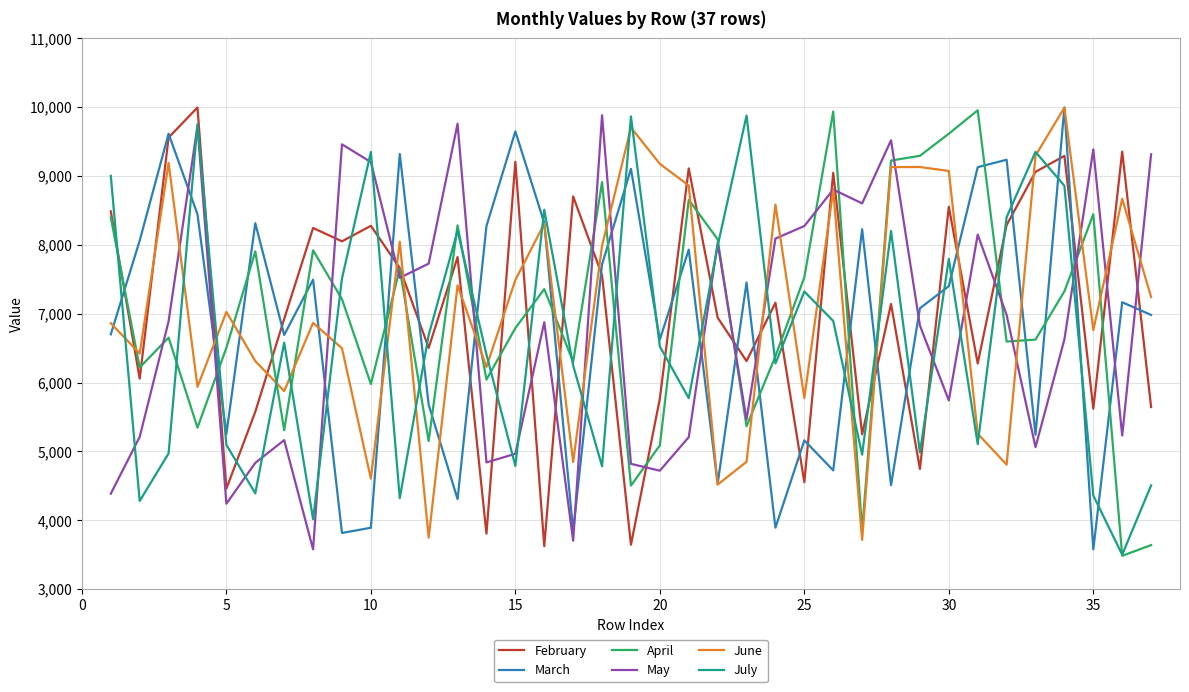

What is the greatest value displayed?

9995